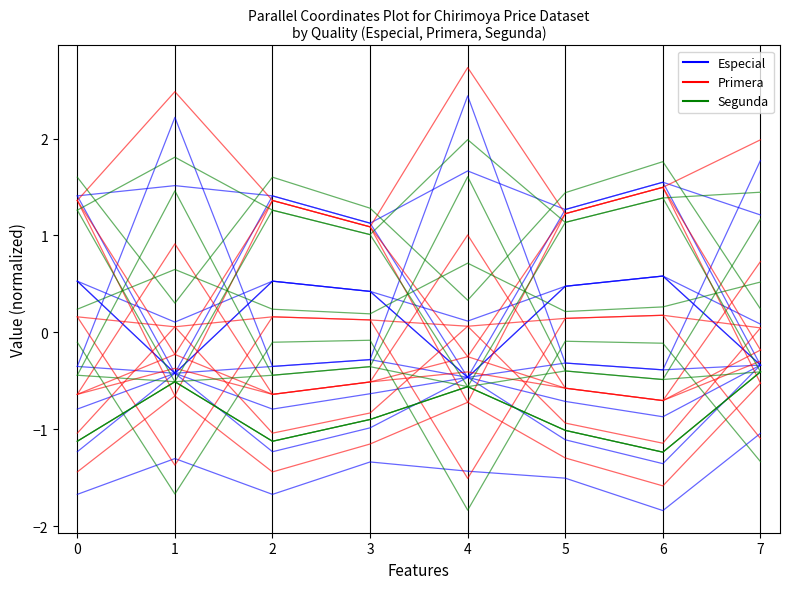

At which category does Primera reach its first local valley?

2